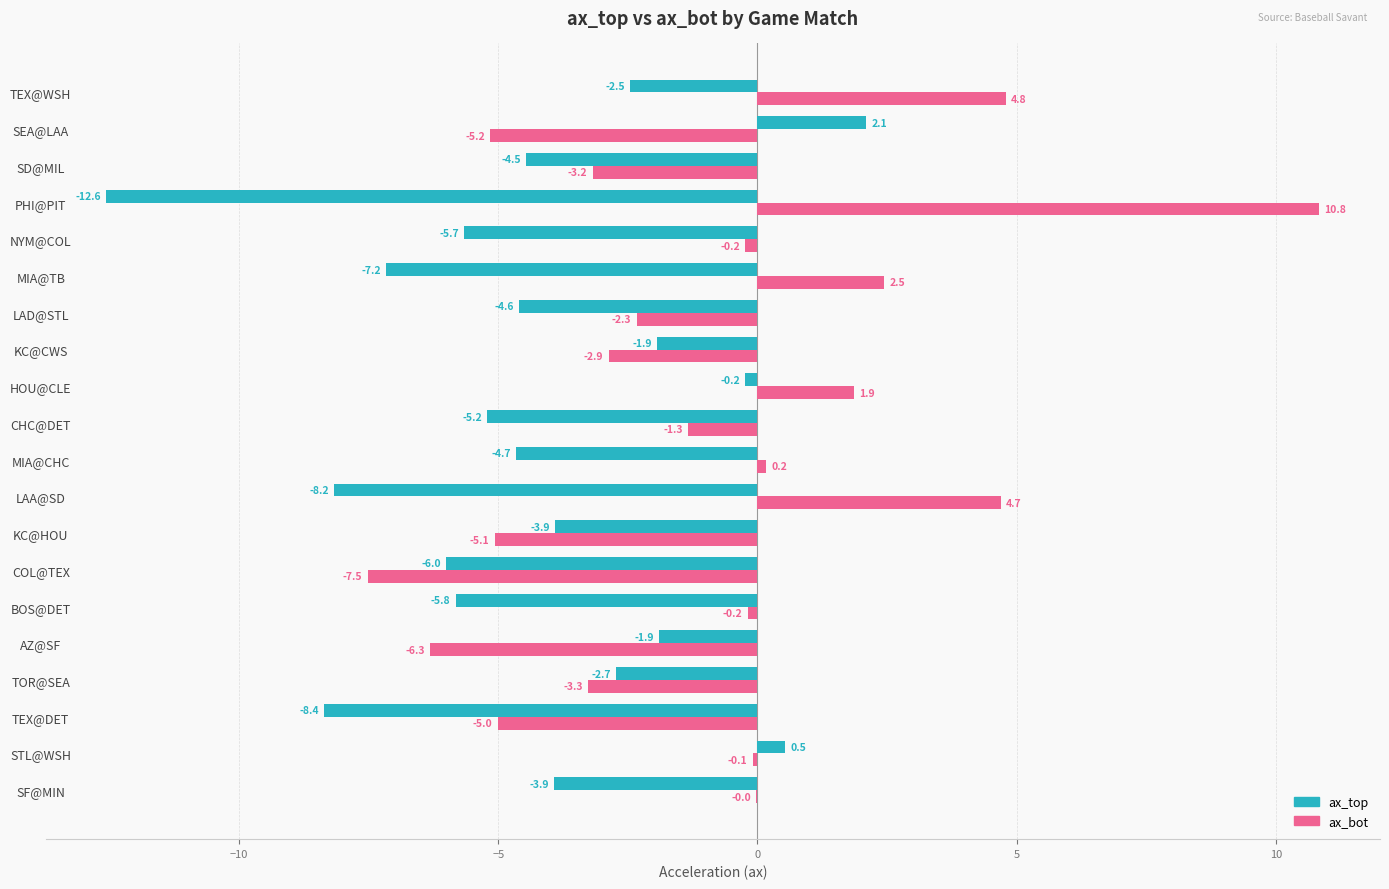

At which category is the sum across all series the highest?

TEX@WSH